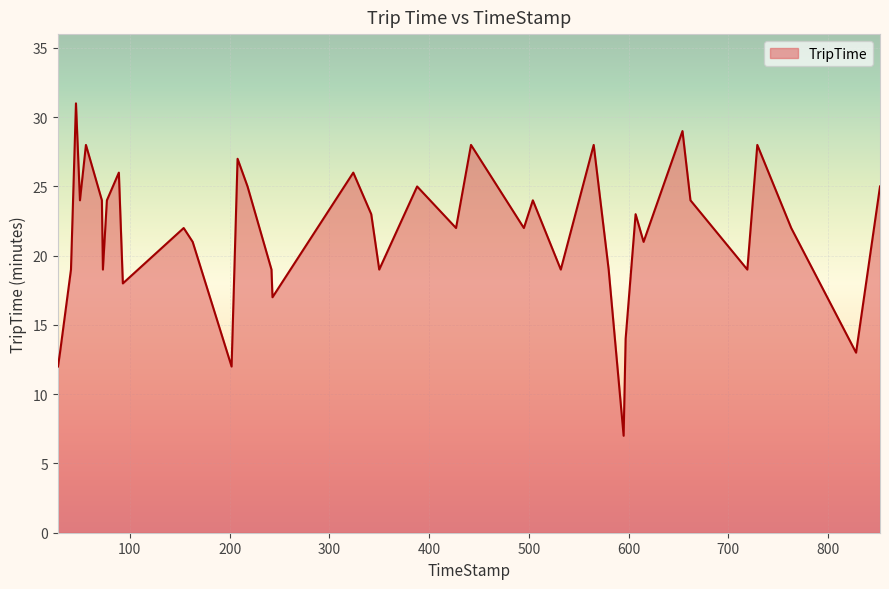

What is the difference between the maximum and minimum values?

24